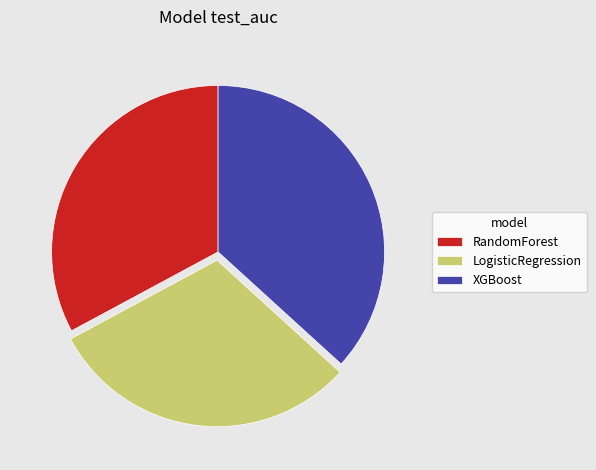

The RandomForest slice represents 33% of the pie. True or false?

True